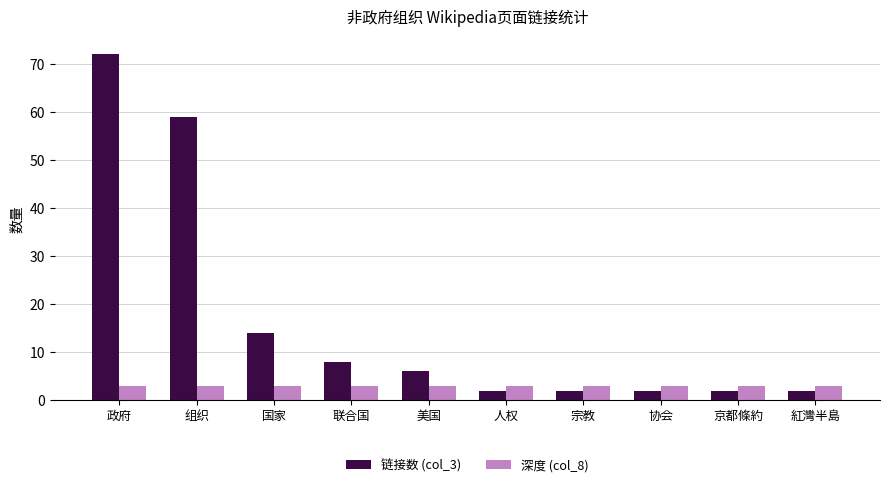

How many data points does each series have?

10